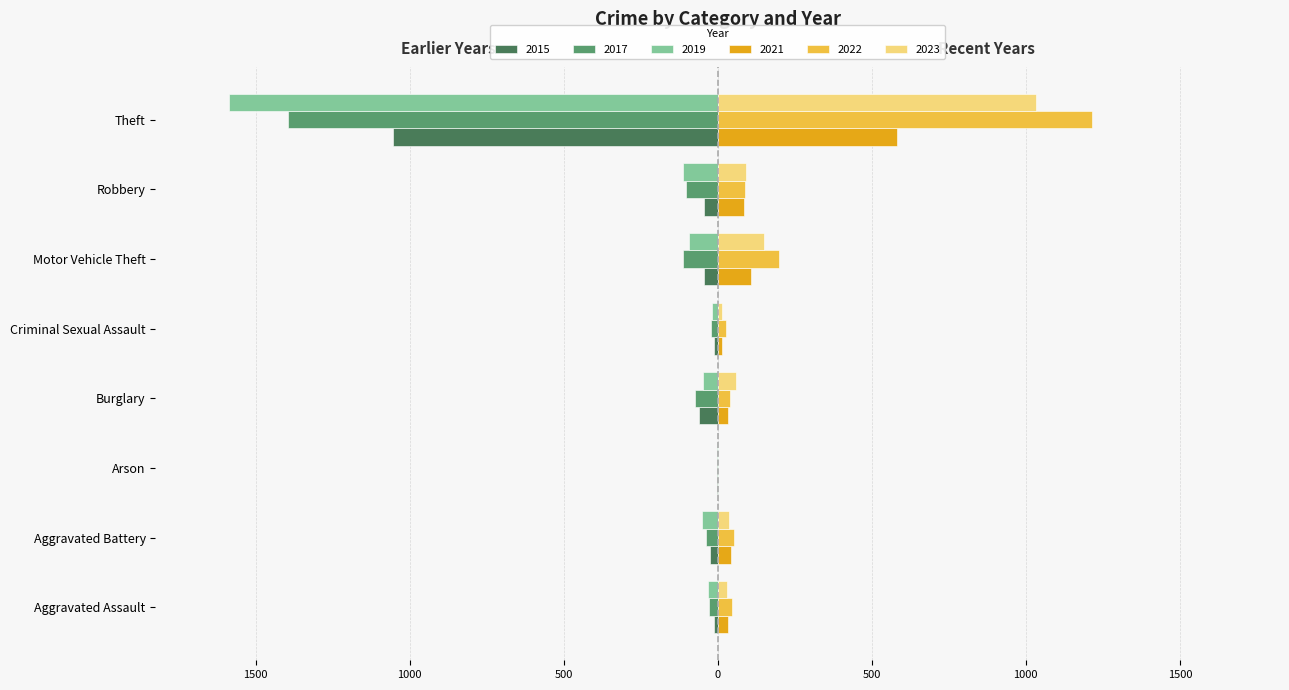

Is it true that 2021 equals 107 at Motor Vehicle Theft?

True